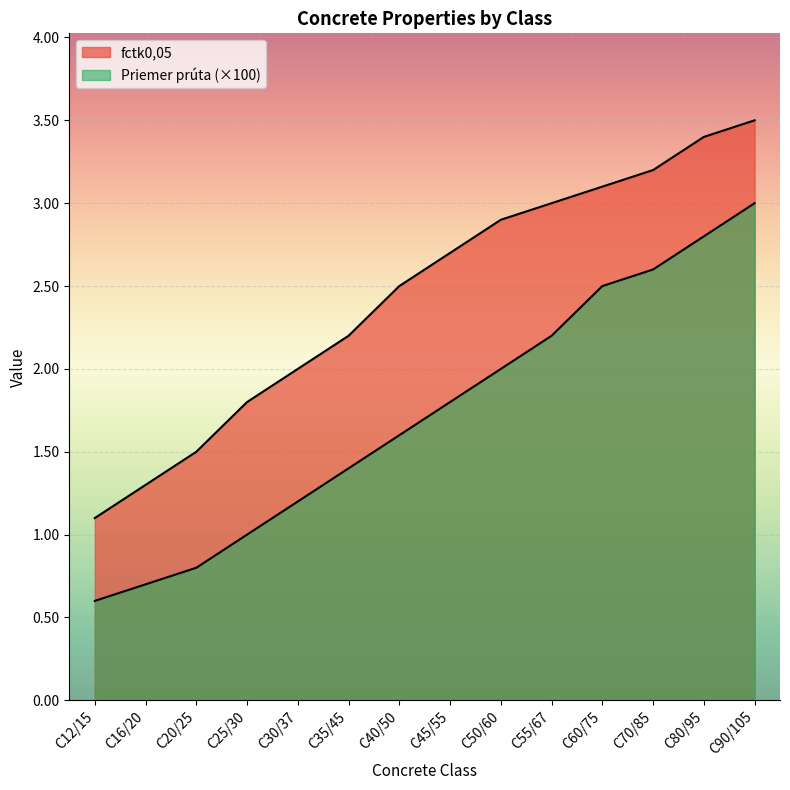

True or false: fctk0,05 has a value of 1.0 at C60/75.

False